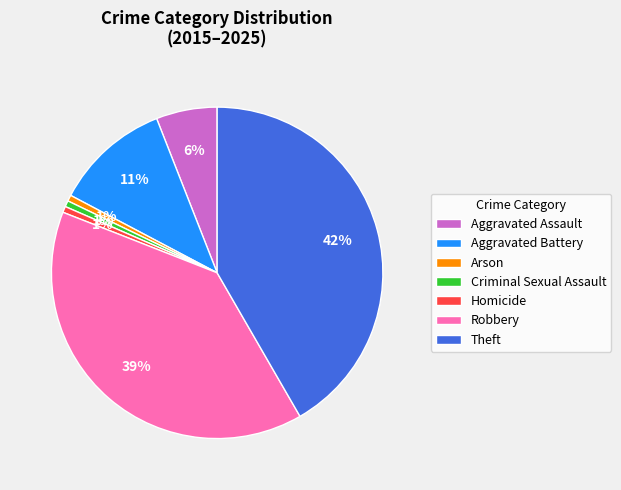

Between Aggravated Battery and Arson, which is larger?

Aggravated Battery